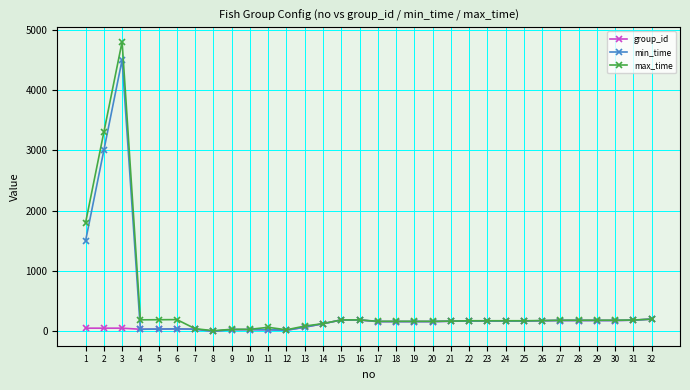

Which series has the largest range (max minus min)?

max_time